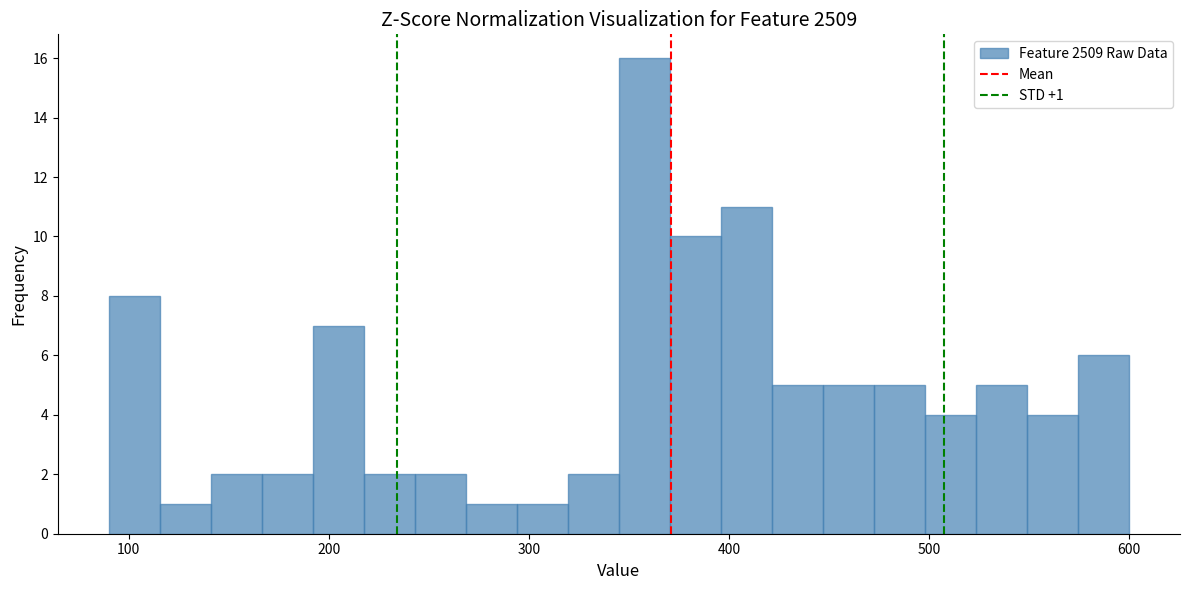

Around what value on the x-axis is the tallest bar? Give the approximate position of its centre, as read against the axis.

360